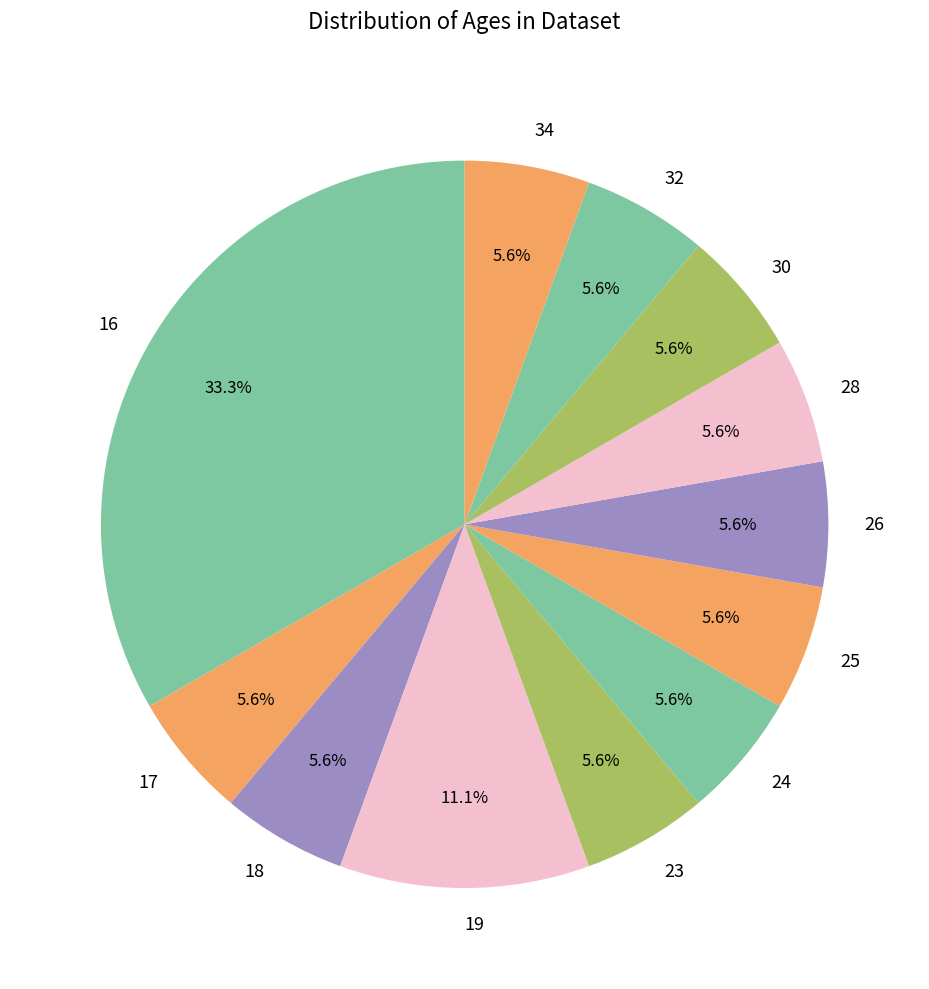

Which category has the biggest portion of the pie?

16